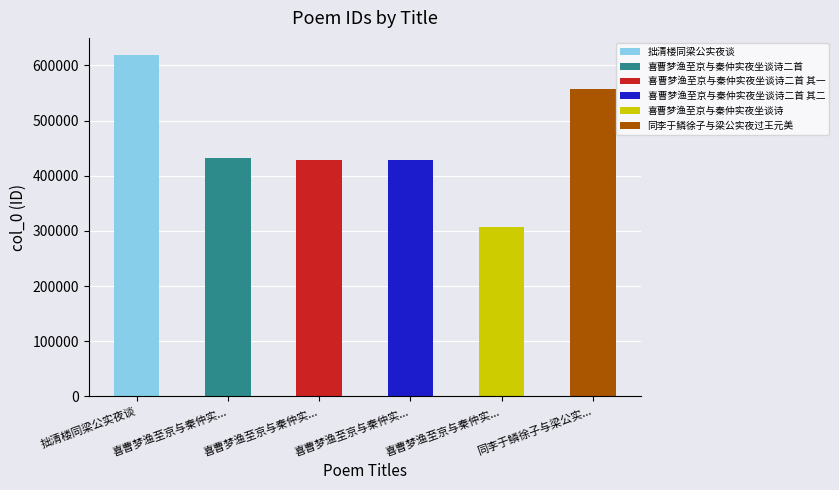

Reading left to right, what are all the values shown in this chart?

618992	432352	428868	428869	307533	556845